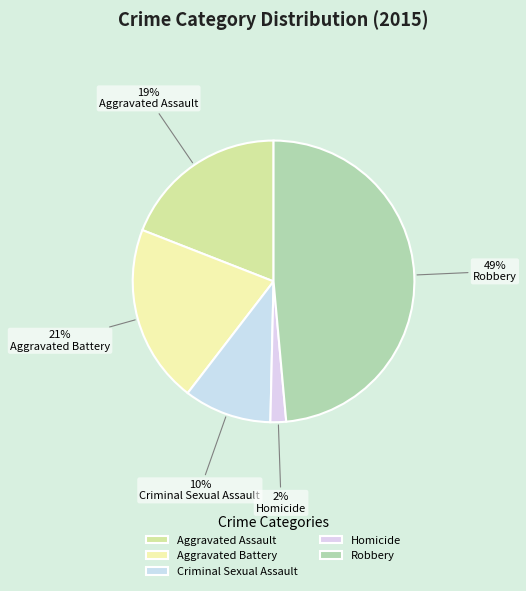

To the nearest percent, what percentage of the pie is Robbery?

49%